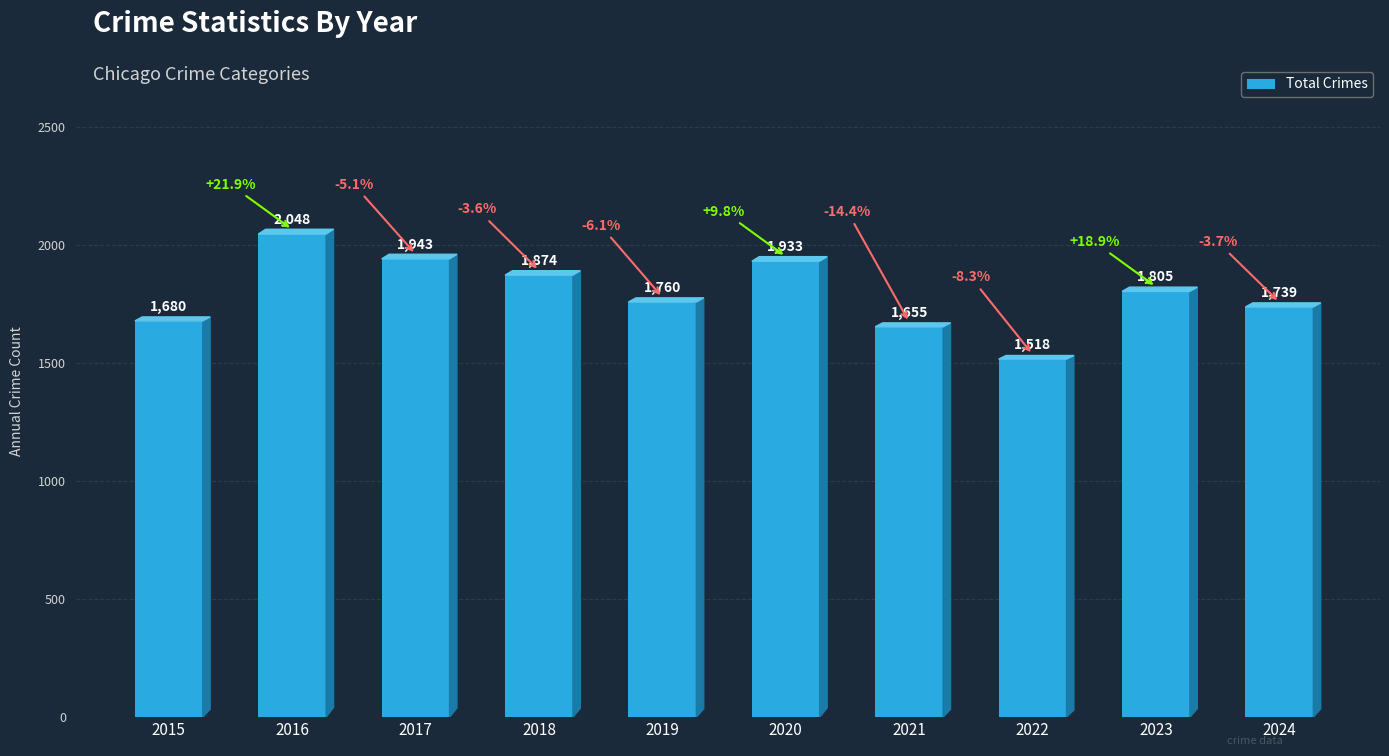

Reading left to right, list all the values displayed in this chart.

1680	2048	1943	1874	1760	1933	1655	1518	1805	1739